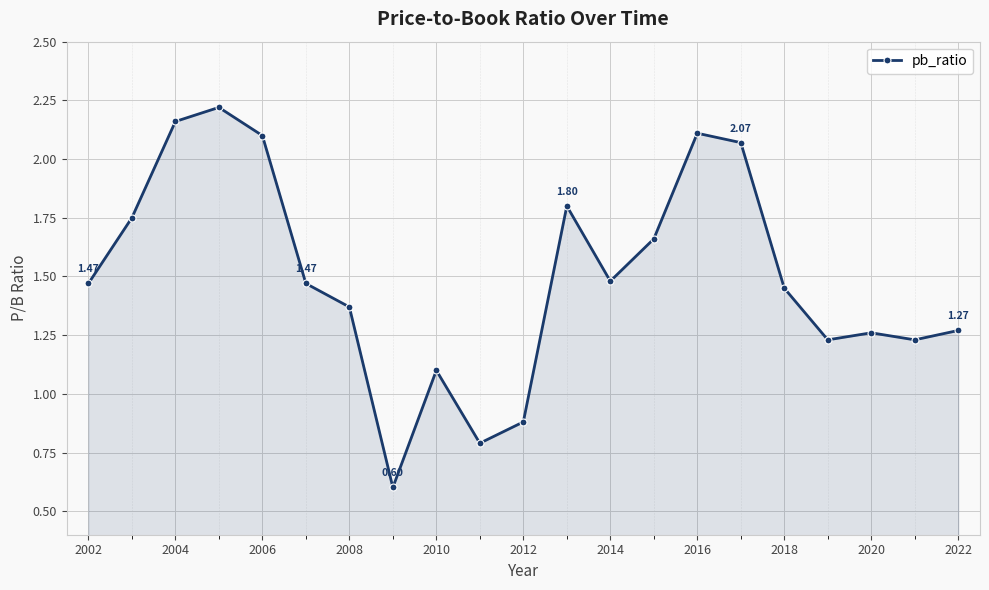

What is the sum of all values?

31.5